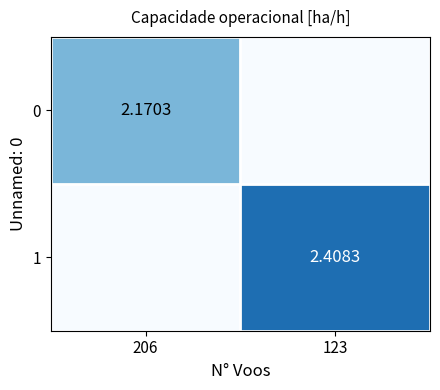

What is the approximate value of 0 at 123?

1.1